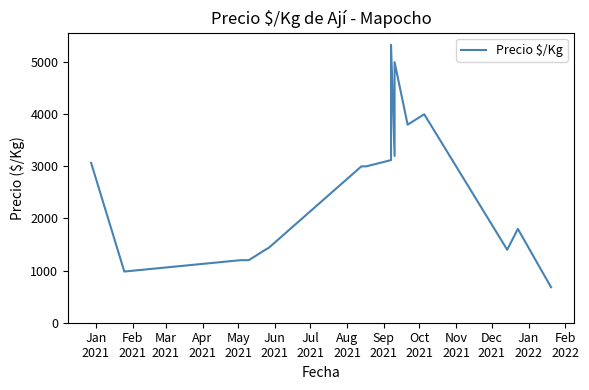

How many values are below 3000?

8